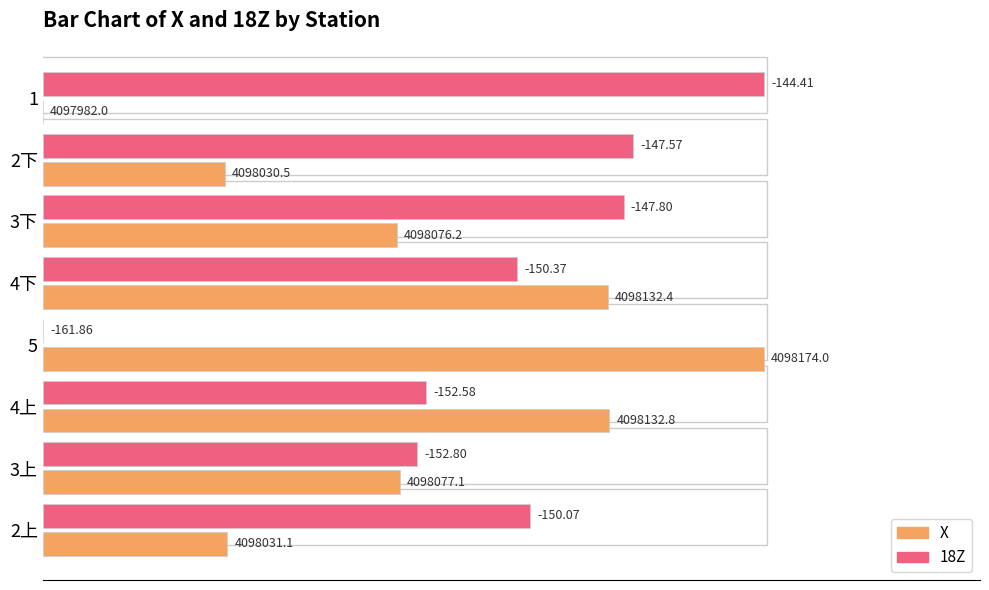

What are all the series names shown in the legend?

X, 18Z